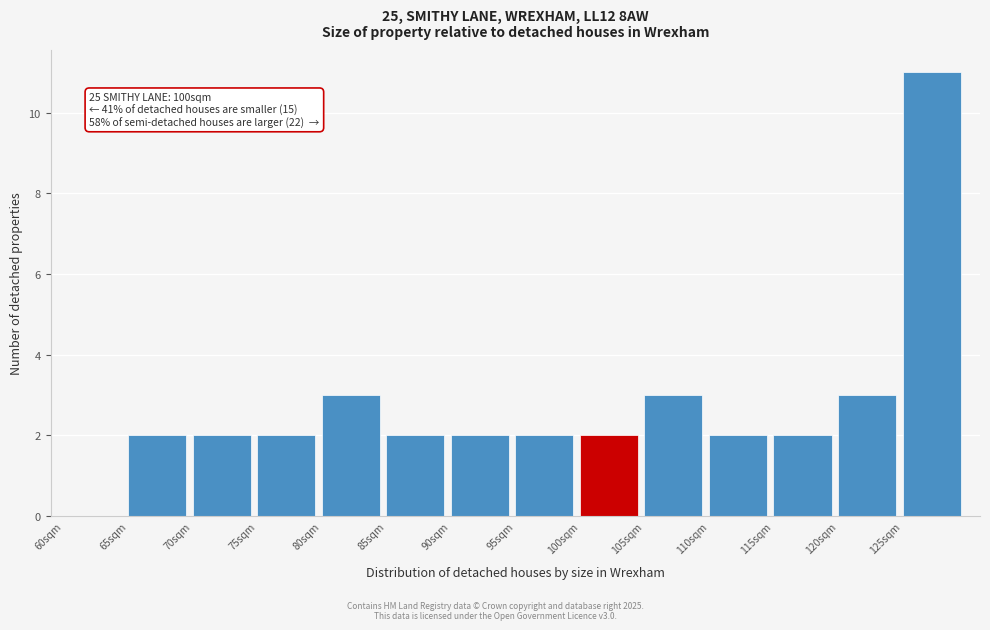

Over which range of the x-axis is the bar tallest?

125 to 130